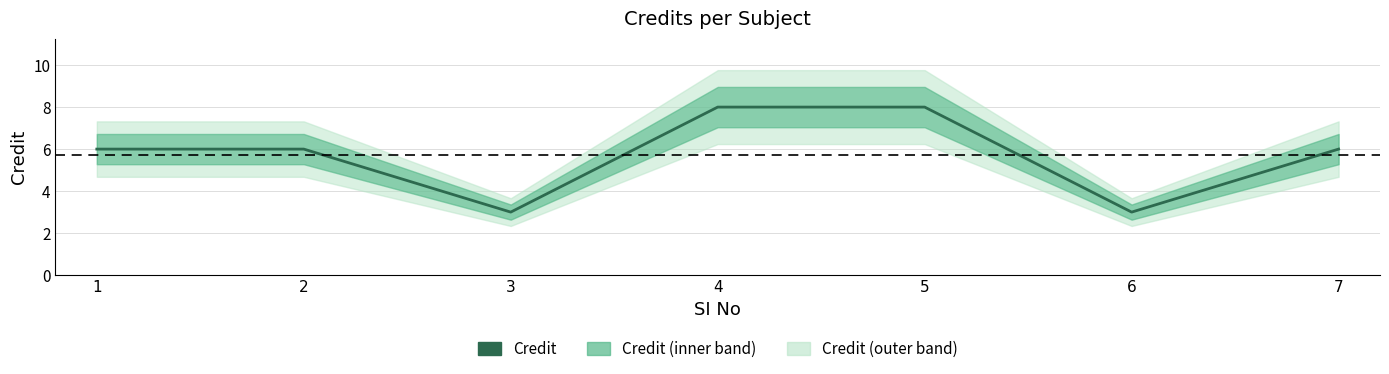

Reading left to right, transcribe all the data shown in this chart.

6	6	3	8	8	3	6